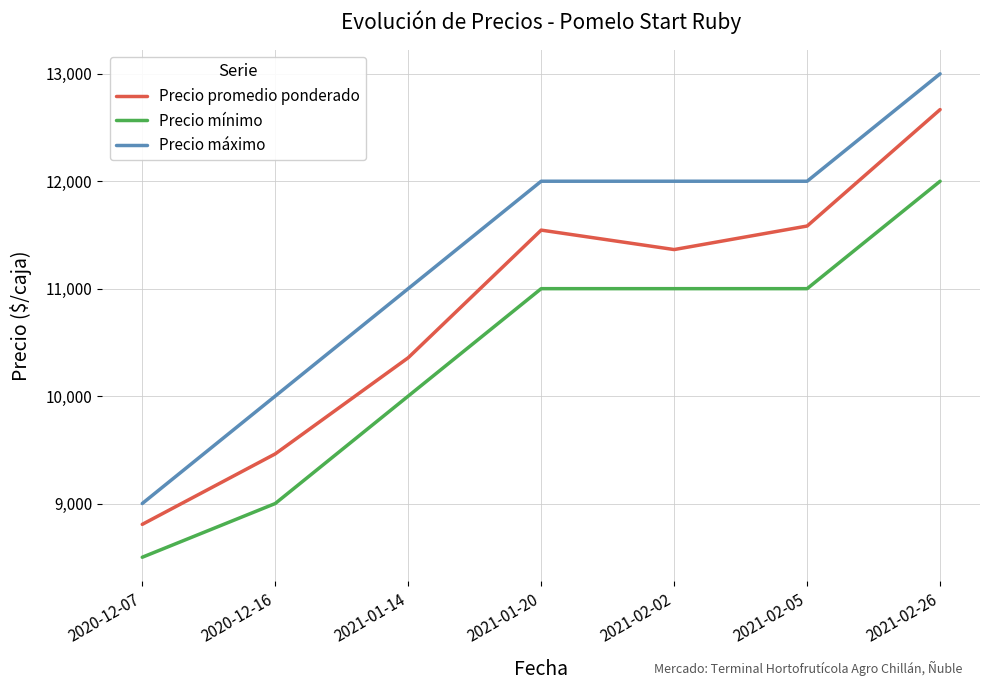

Between 2021-01-14 and 2021-02-26, which series saw the biggest shift?

Precio promedio ponderado